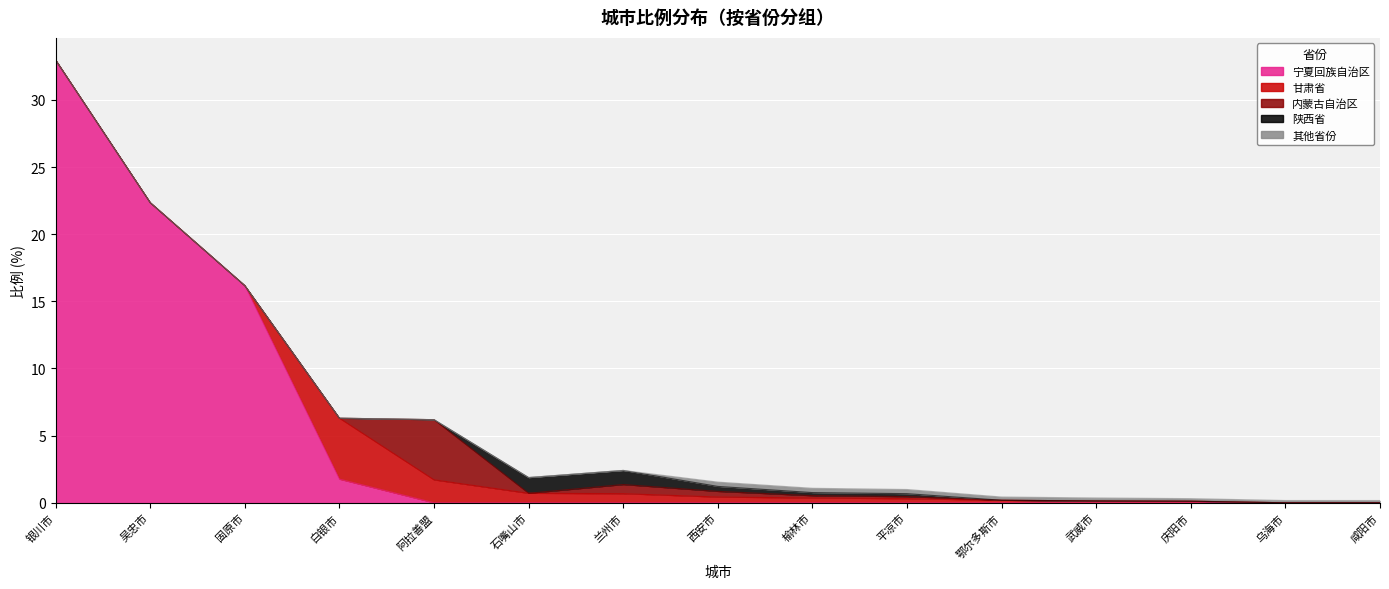

Reading left to right, extract all data points from this chart.

宁夏回族自治区: 银川市=33.0	吴忠市=22.4	固原市=16.2	白银市=1.8	阿拉善盟=0.0	石嘴山市=0.0	兰州市=0.0	西安市=0.0	榆林市=0.0	平凉市=0.0	鄂尔多斯市=0.0	武威市=0.0	庆阳市=0.0	乌海市=0.0	咸阳市=0.0
甘肃省: 银川市=0.0	吴忠市=0.0	固原市=0.0	白银市=4.5	阿拉善盟=1.7	石嘴山市=0.7	兰州市=0.7	西安市=0.4	榆林市=0.4	平凉市=0.3	鄂尔多斯市=0.2	武威市=0.1	庆阳市=0.1	乌海市=0.0	咸阳市=0.0
内蒙古自治区: 银川市=0.0	吴忠市=0.0	固原市=0.0	白银市=0.0	阿拉善盟=4.5	石嘴山市=0.0	兰州市=0.7	西安市=0.4	榆林市=0.2	平凉市=0.1	鄂尔多斯市=0.0	武威市=0.0	庆阳市=0.0	乌海市=0.0	咸阳市=0.0
陕西省: 银川市=0.0	吴忠市=0.0	固原市=0.0	白银市=0.0	阿拉善盟=0.0	石嘴山市=1.2	兰州市=1.1	西安市=0.4	榆林市=0.2	平凉市=0.2	鄂尔多斯市=0.0	武威市=0.0	庆阳市=0.0	乌海市=0.0	咸阳市=0.0
其他省份: 银川市=0.0	吴忠市=0.0	固原市=0.0	白银市=0.0	阿拉善盟=0.0	石嘴山市=0.0	兰州市=0.0	西安市=0.3	榆林市=0.3	平凉市=0.3	鄂尔多斯市=0.2	武威市=0.2	庆阳市=0.2	乌海市=0.2	咸阳市=0.2